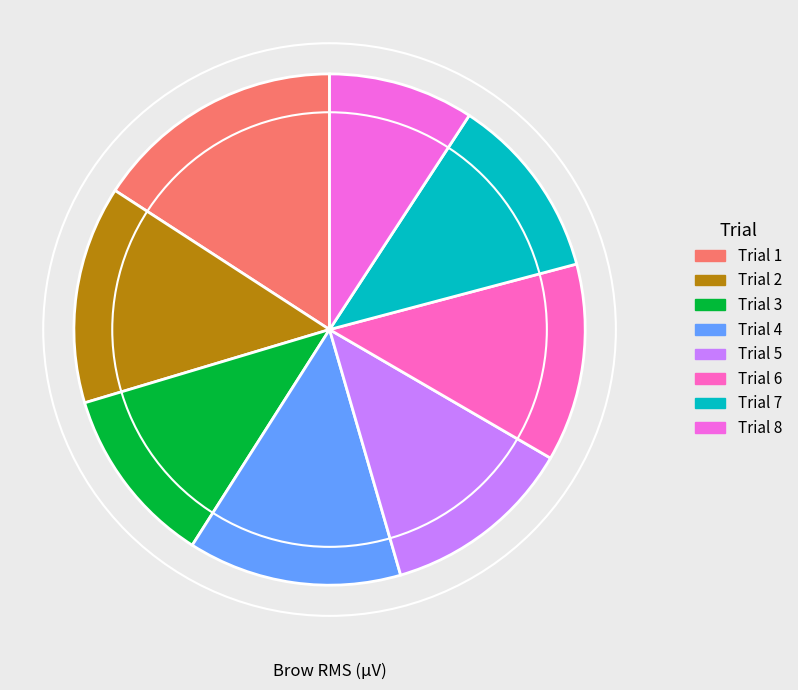

How many slices are in this pie chart?

8